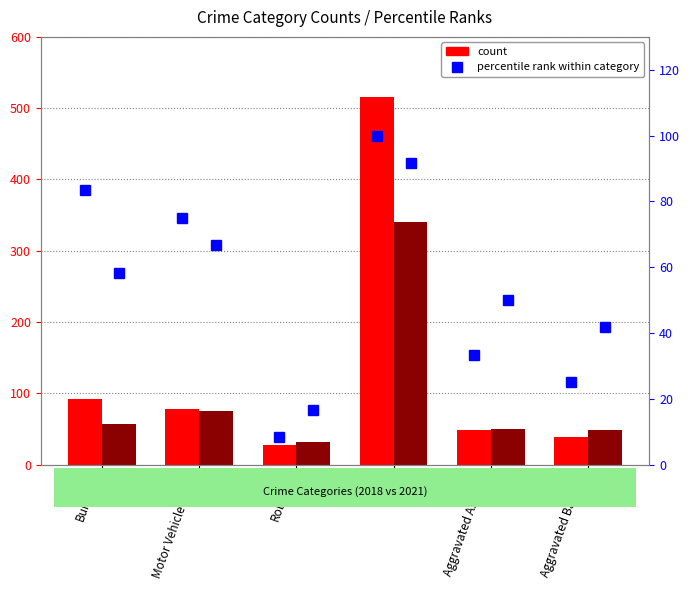

What is the value of the 2021 count bar at the 6th from the left?

49.0